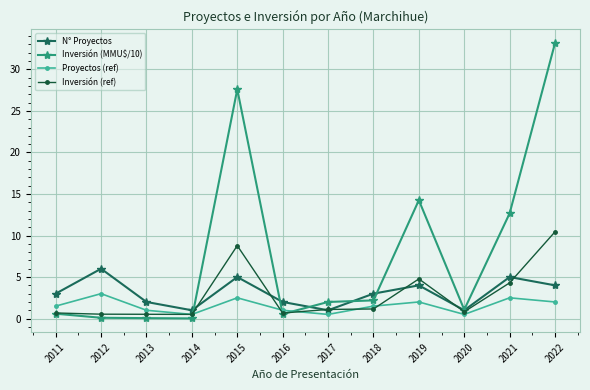

What is the value of the Inversión (ref) point at the 11th from the left?

4.3